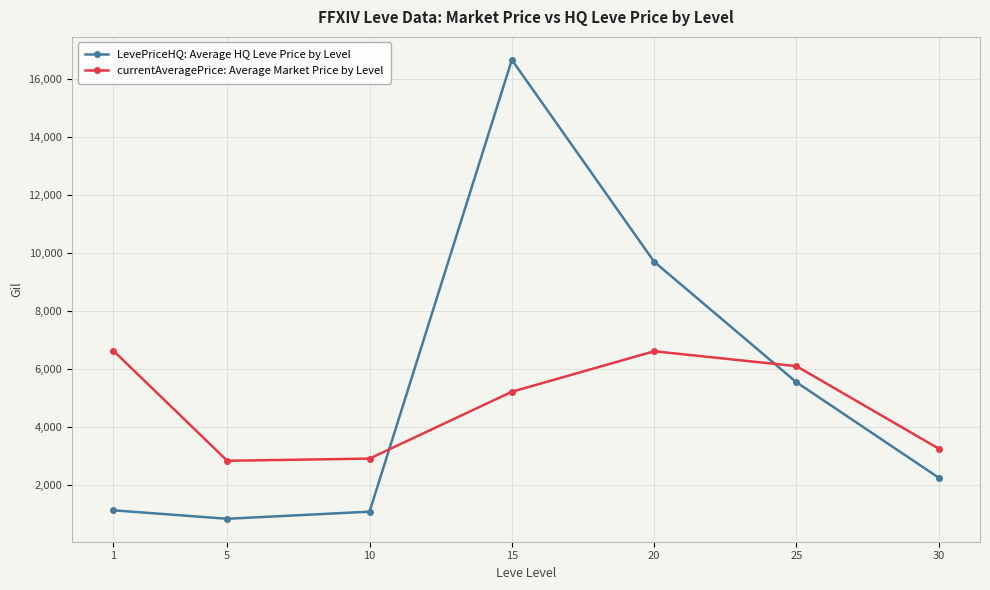

Where is currentAveragePrice: Average Market Price by Level nearest to the value 4732?

15